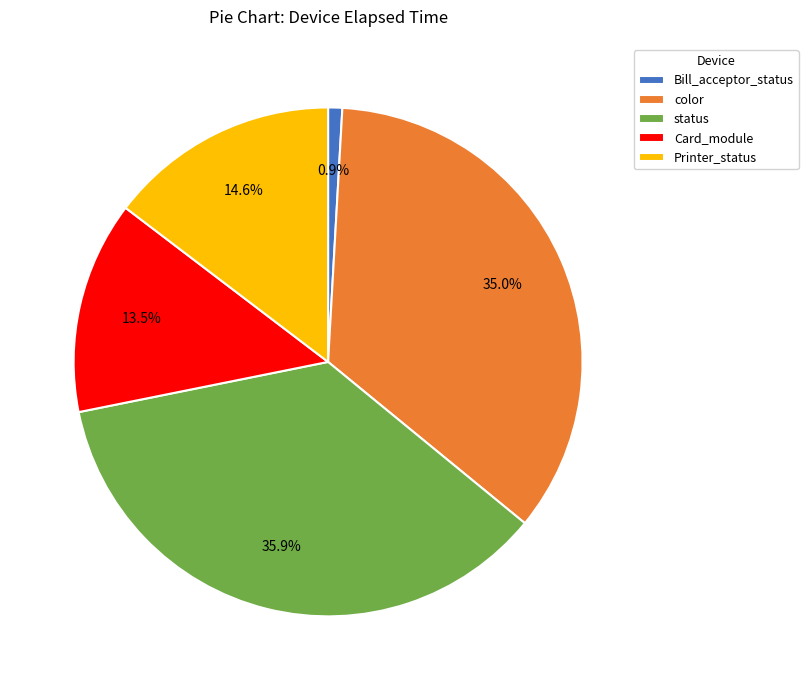

How many segments does this pie chart have?

5